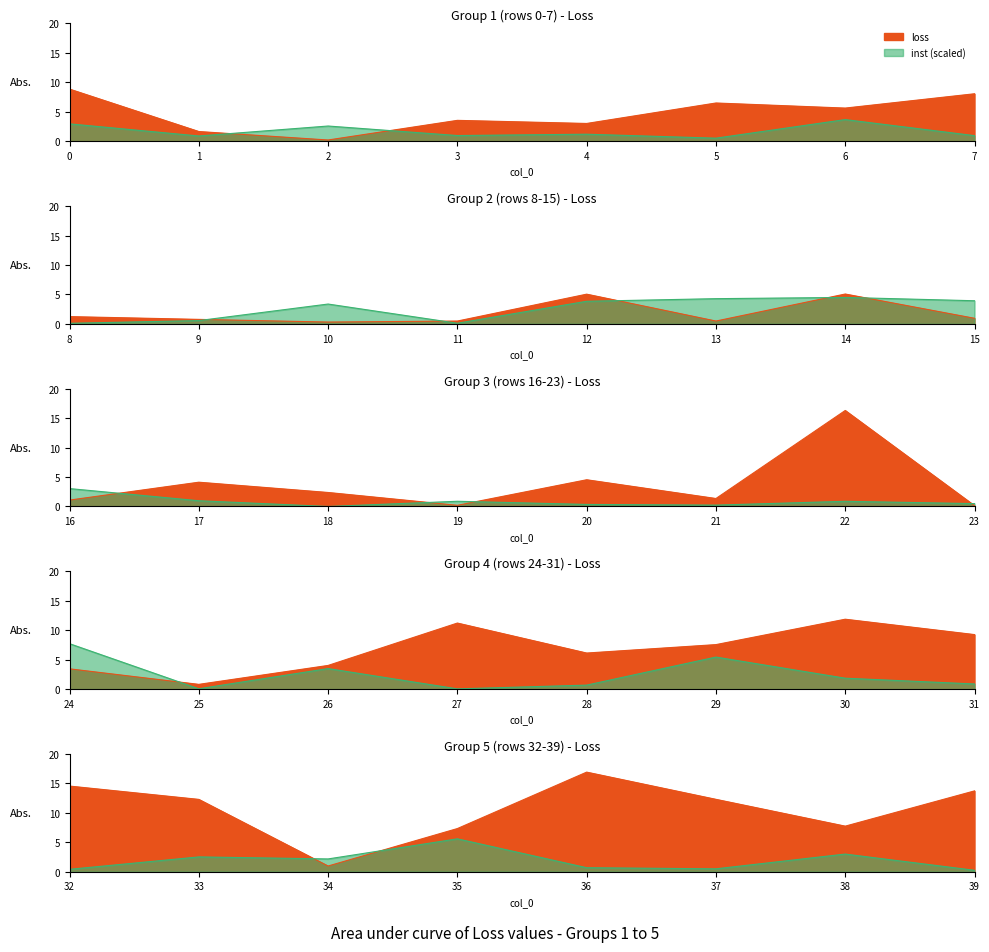

How many times do inst_scaled and loss cross each other?

14